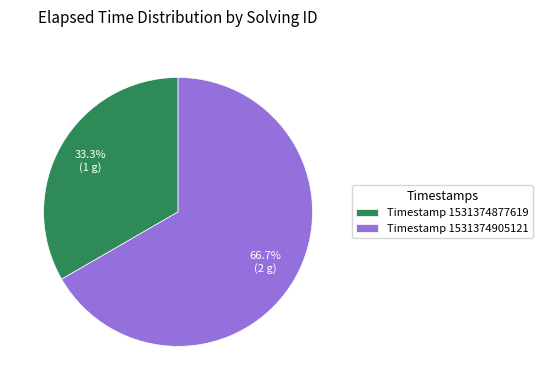

What is the ratio of the value at Timestamp 1531374877619 to the value at Timestamp 1531374905121?

0.5